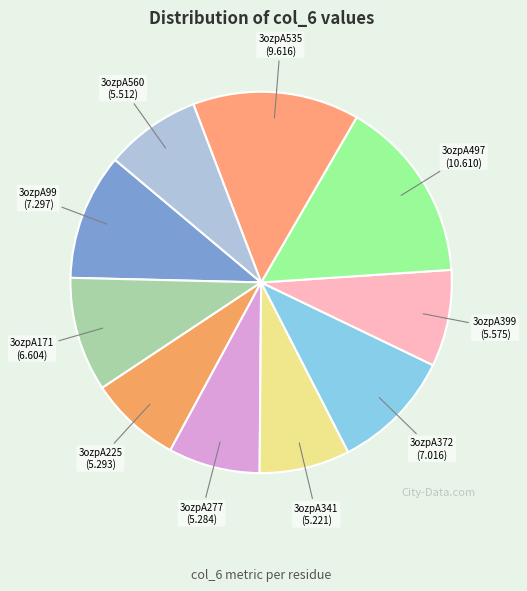

Count the number of slices in the pie.

10